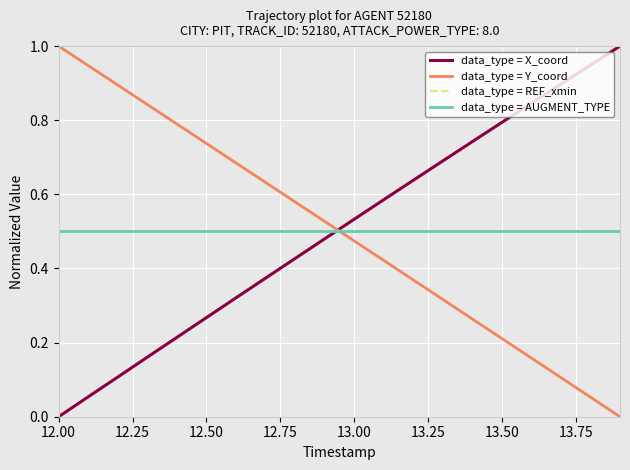

How many lines are shown in the chart?

4